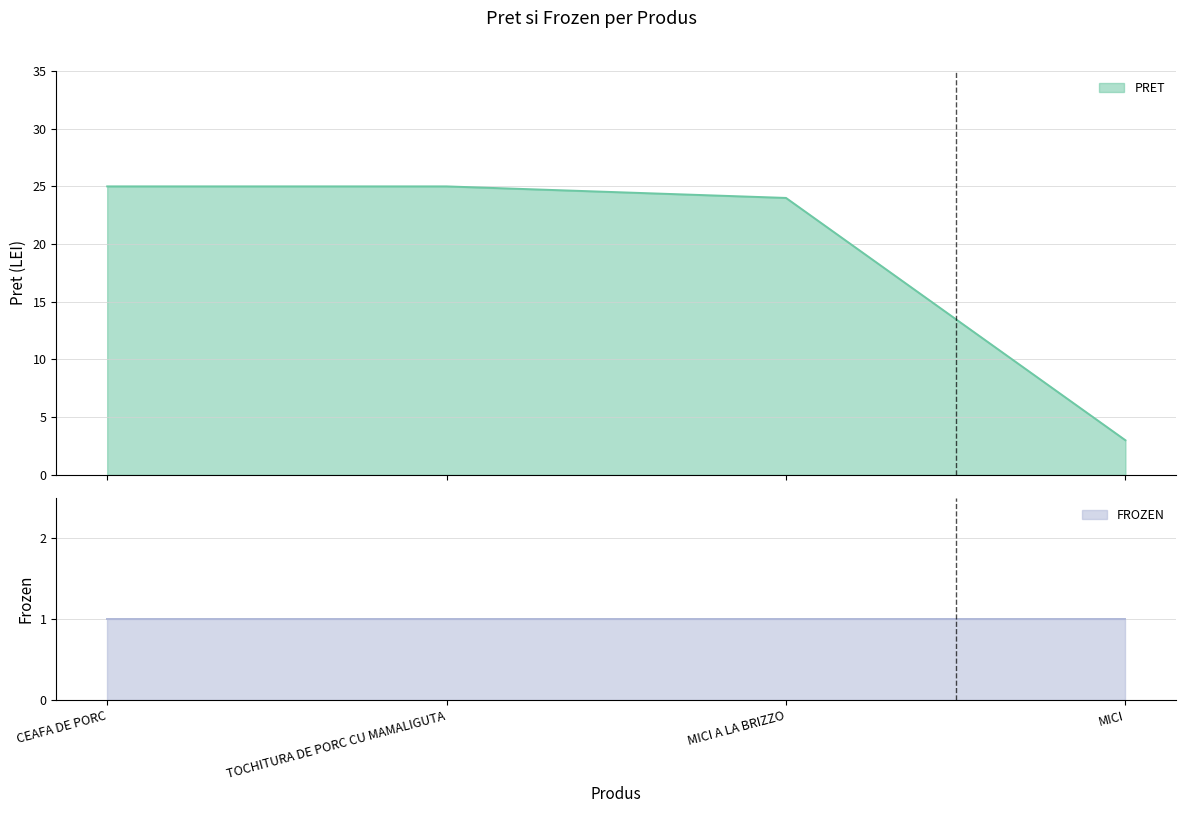

What is the change in value from MICI A LA BRIZZO to MICI?

-21